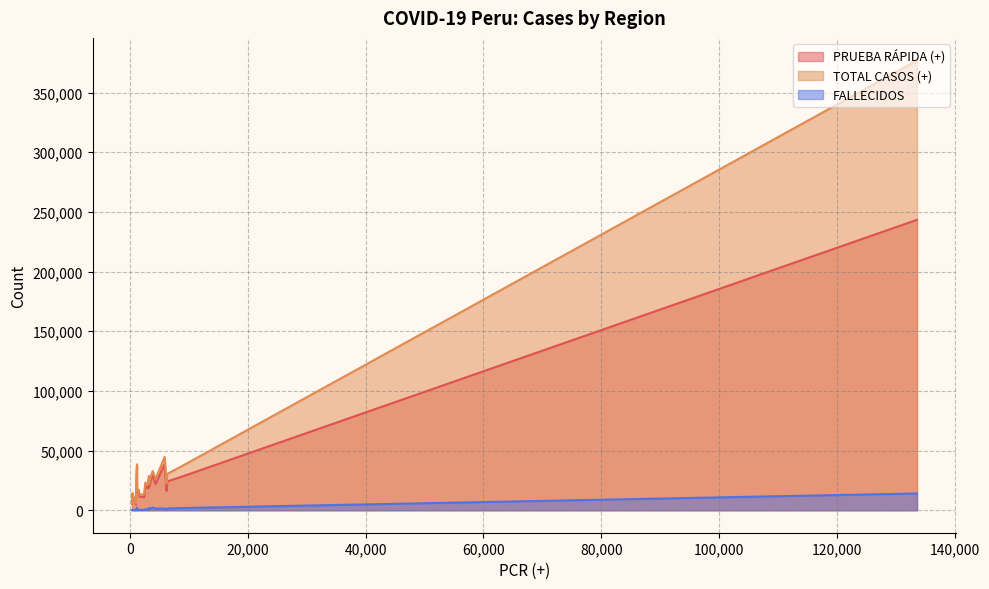

Which series has the widest spread of values?

TOTAL CASOS (+)